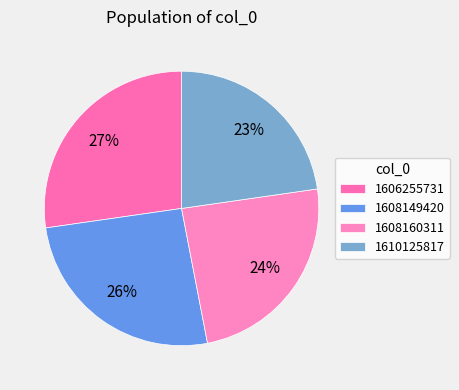

What is the largest slice in the pie chart?

1606255731